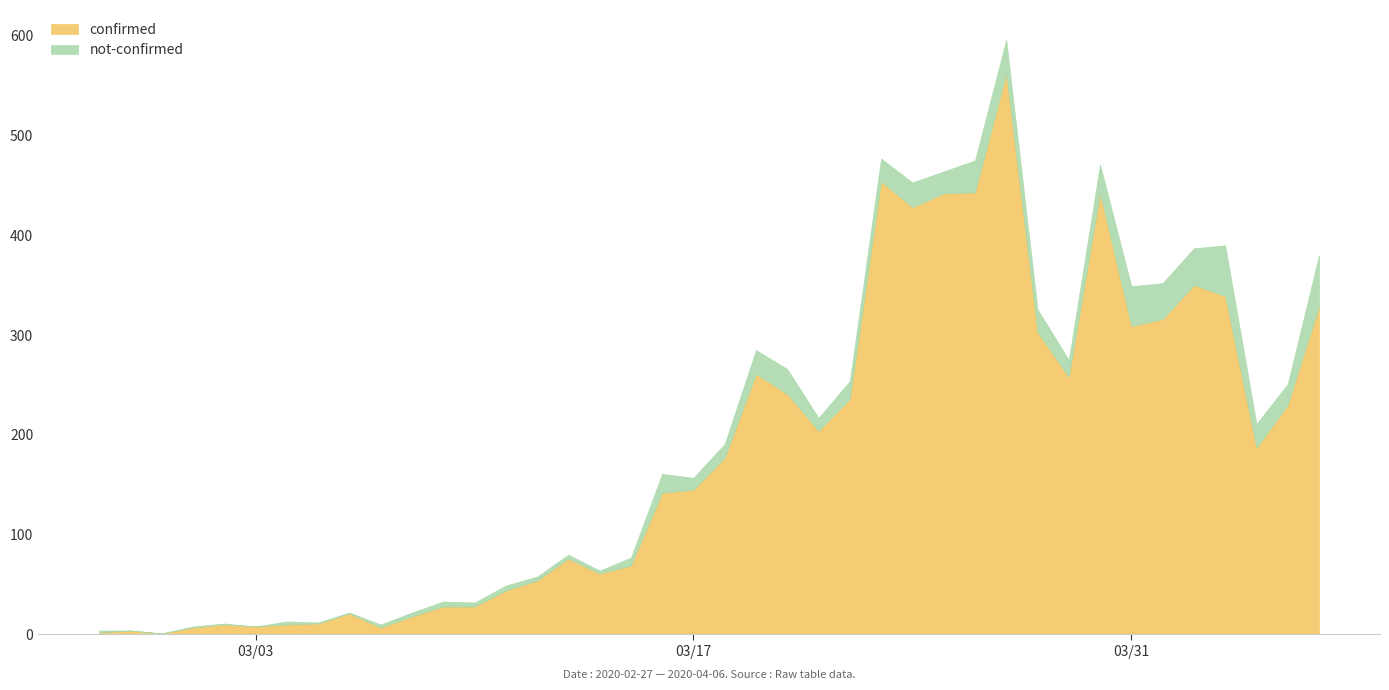

At which category does the chart reach its peak across all series?

2020-03-27